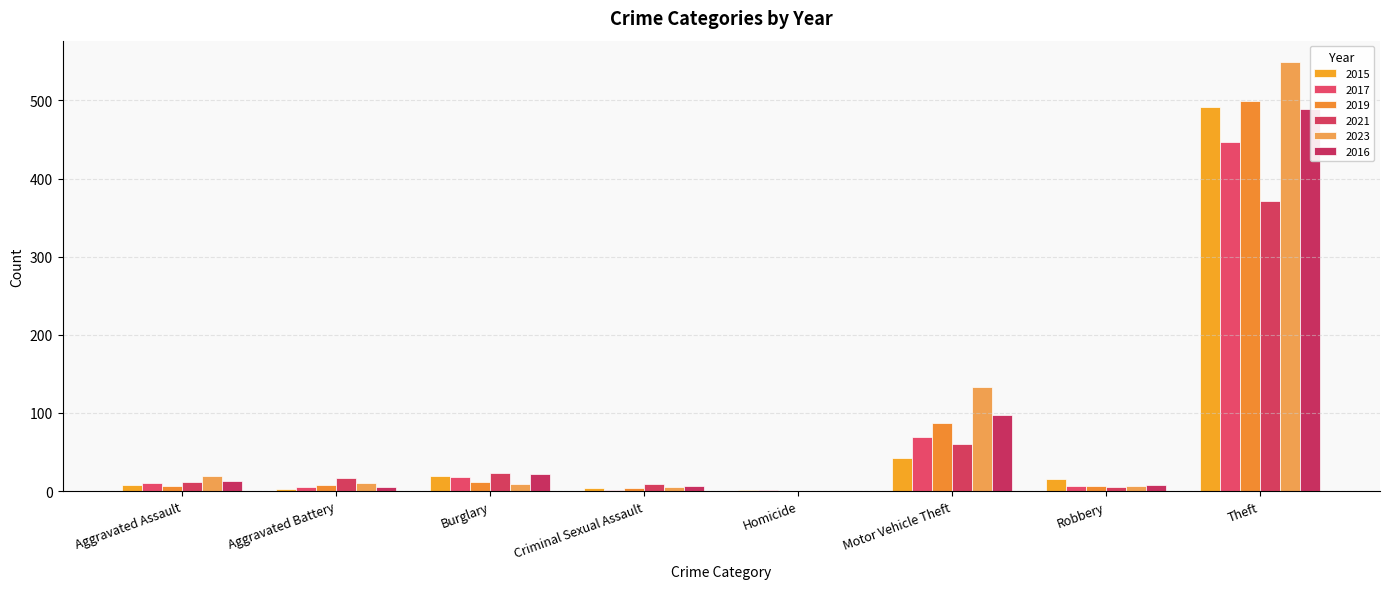

Rank the categories by 2017 value from lowest to highest.

Homicide, Criminal Sexual Assault, Aggravated Battery, Robbery, Aggravated Assault, Burglary, Motor Vehicle Theft, Theft